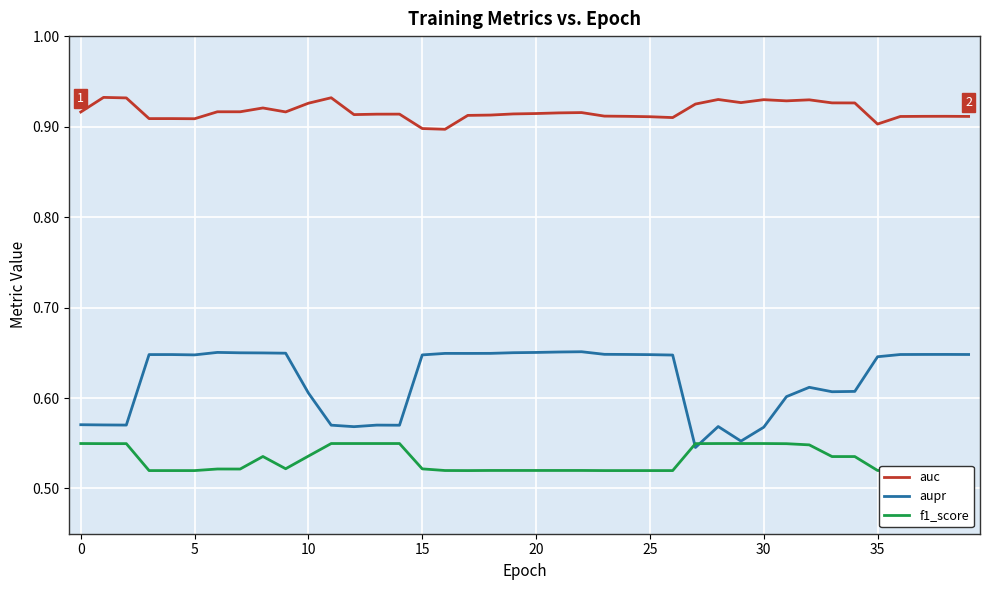

What are all the series names shown in the legend?

auc, aupr, f1_score